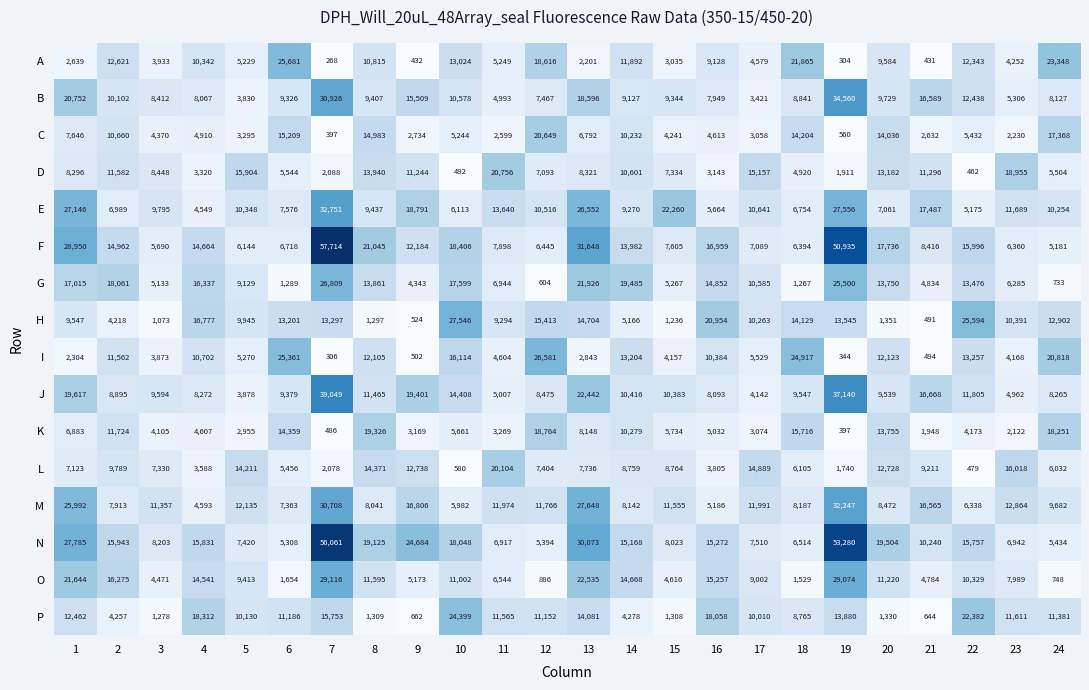

What is the difference between the second highest and second lowest values in the J series?

32998